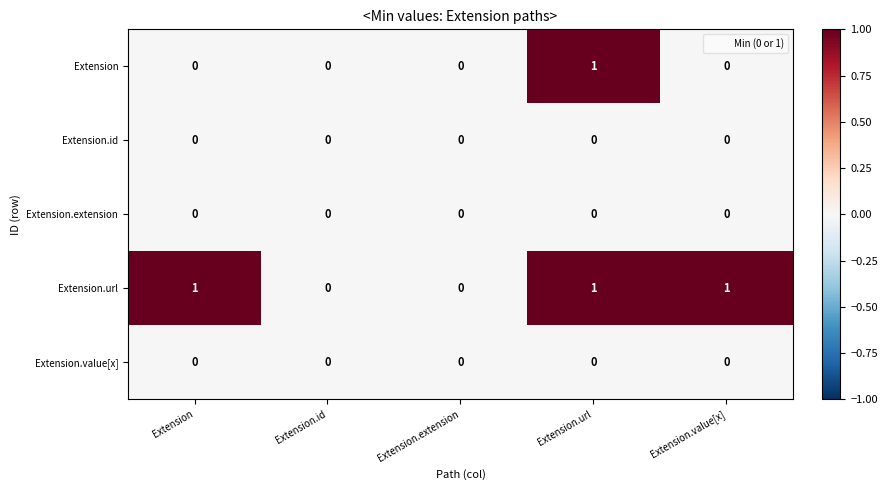

Which series has the largest total across all categories?

Extension.url